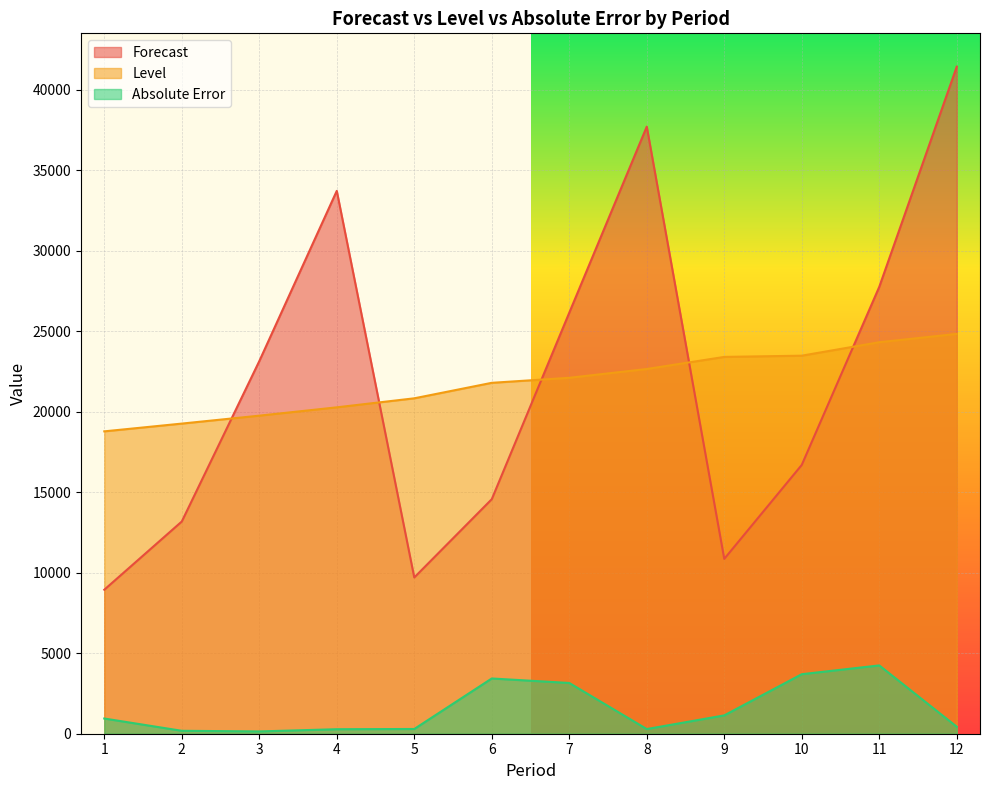

How many data points in Forecast are above 23142?

6